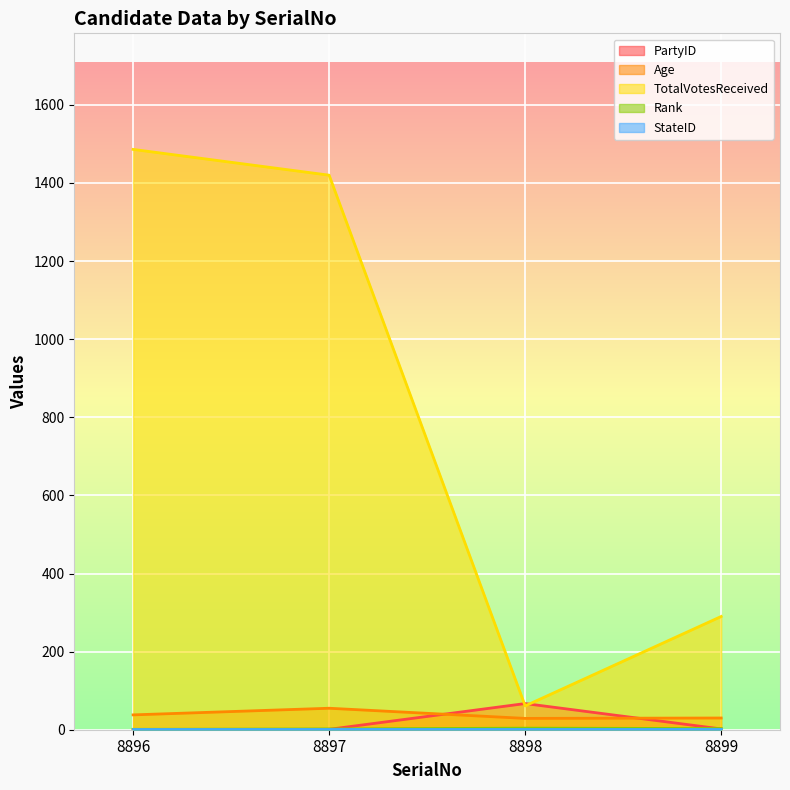

Which series has the largest total across all categories?

TotalVotesReceived